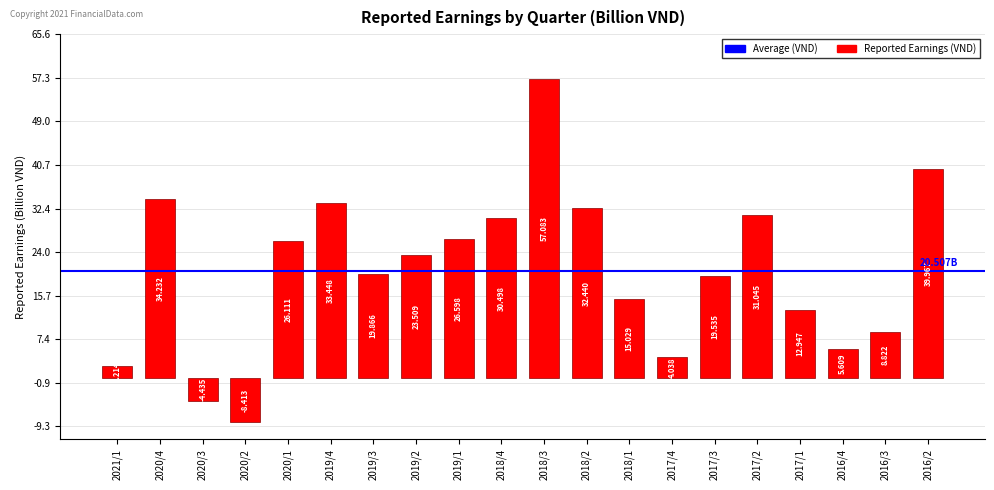

Rank the categories by value from lowest to highest.

2020/2, 2020/3, 2021/1, 2017/4, 2016/4, 2016/3, 2017/1, 2018/1, 2017/3, 2019/3, 2019/2, 2020/1, 2019/1, 2018/4, 2017/2, 2018/2, 2019/4, 2020/4, 2016/2, 2018/3